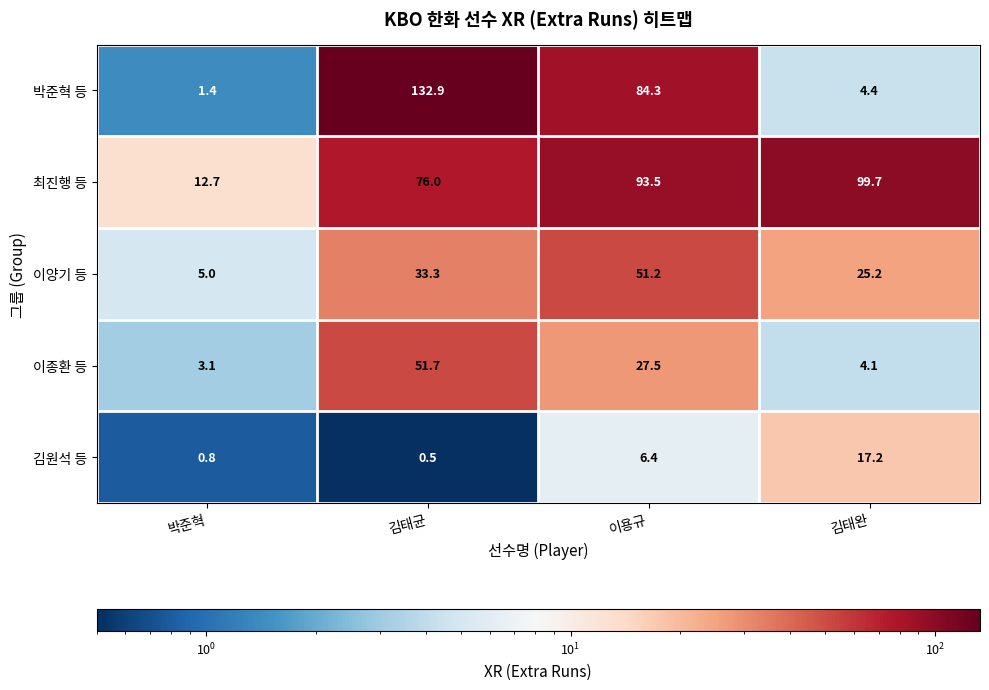

At which category is the sum across all series the highest?

김태균